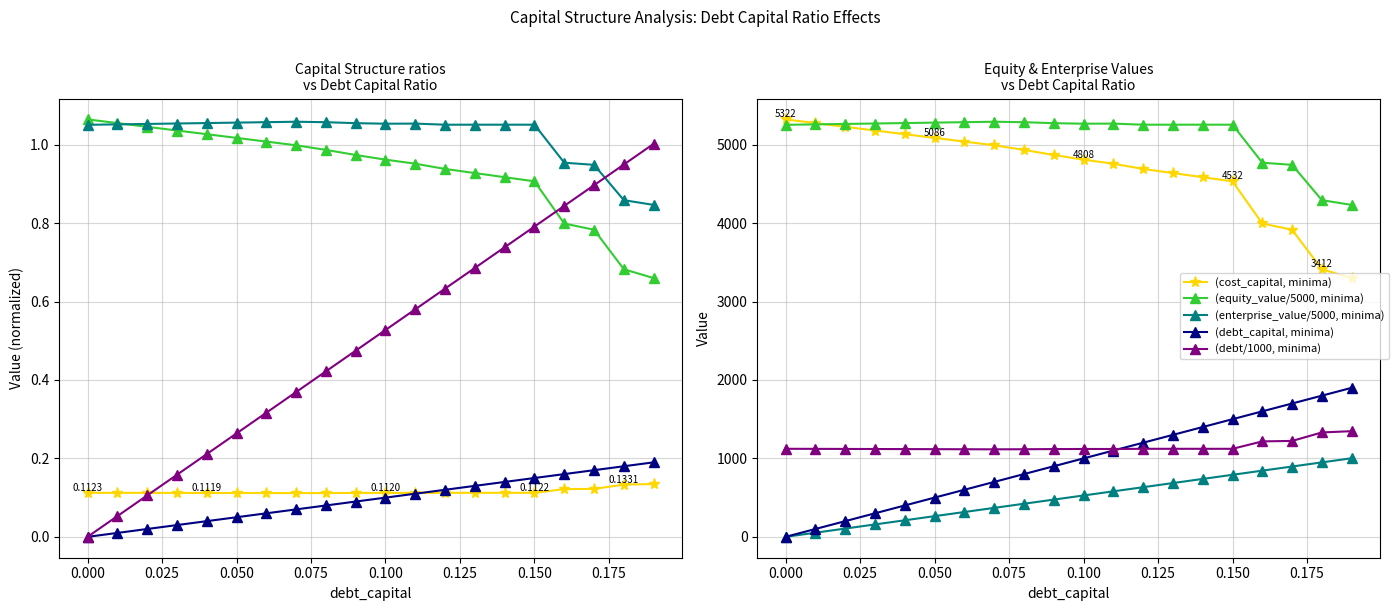

Which series changed the most between 0.15 and 0.19?

equity_value